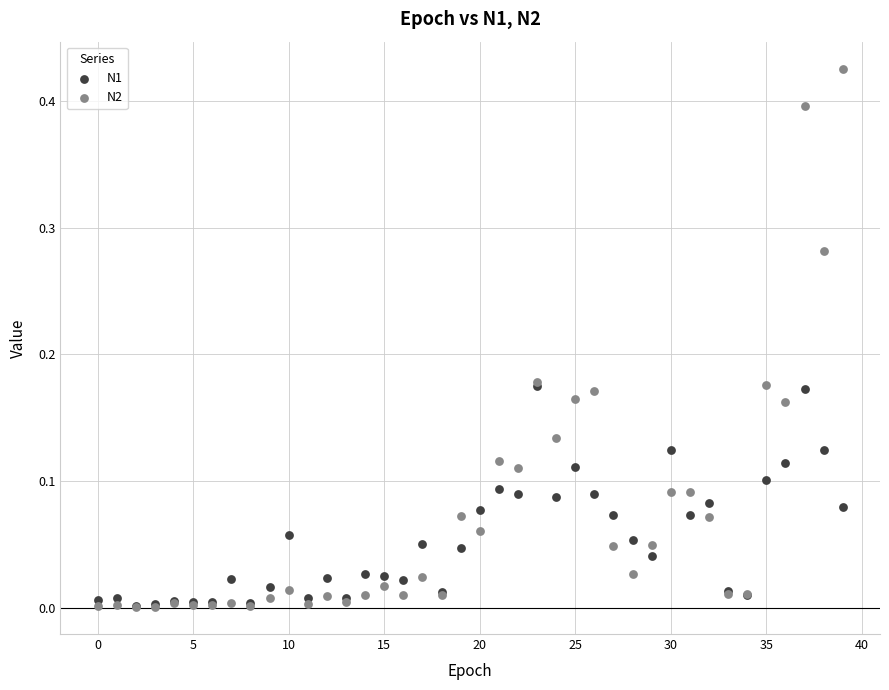

Which series reaches the maximum Y coordinate?

N2